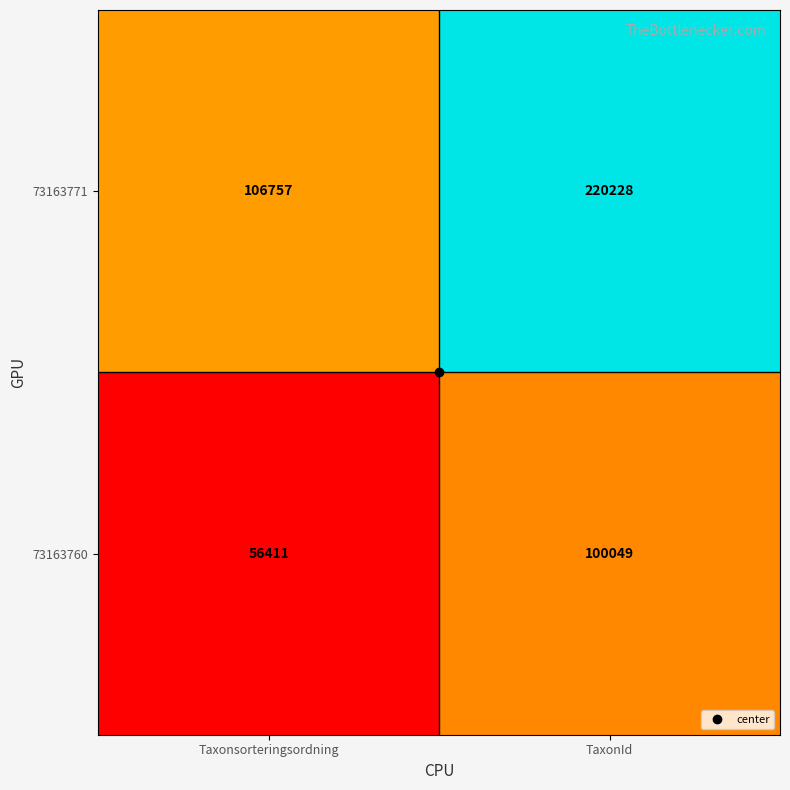

What is the difference between the 73163771 values at Taxonsorteringsordning and TaxonId?

113471